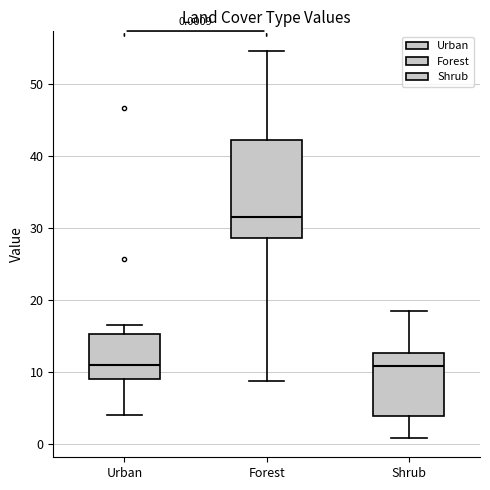

Which box is the tallest, from its lower edge to its upper edge?

Forest